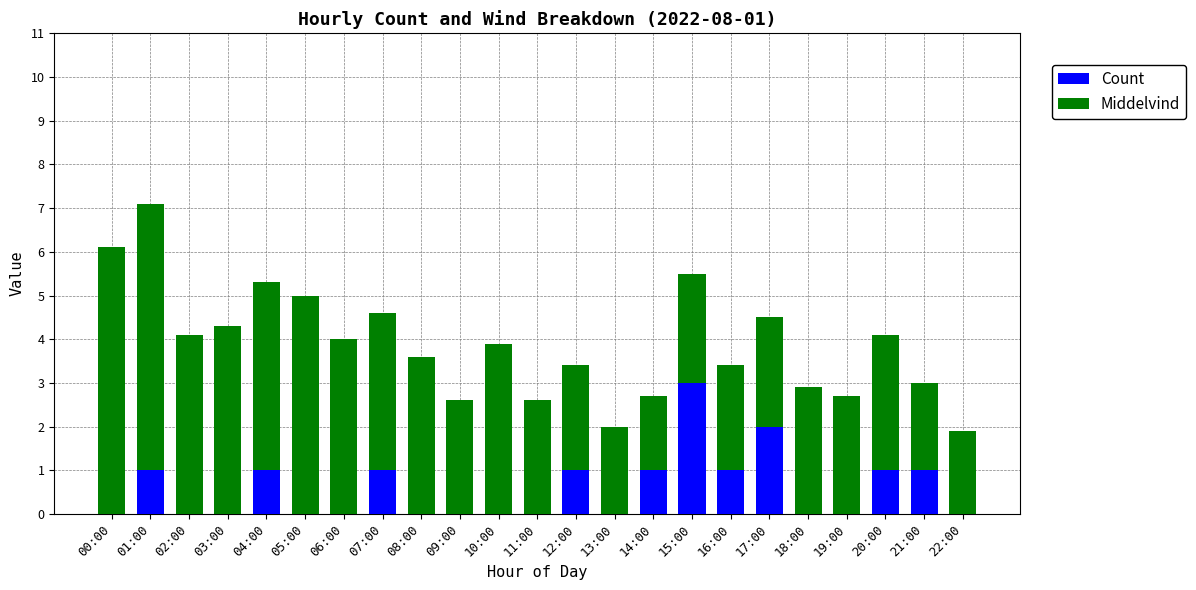

What is the total value across all series at 12:00?

3.4